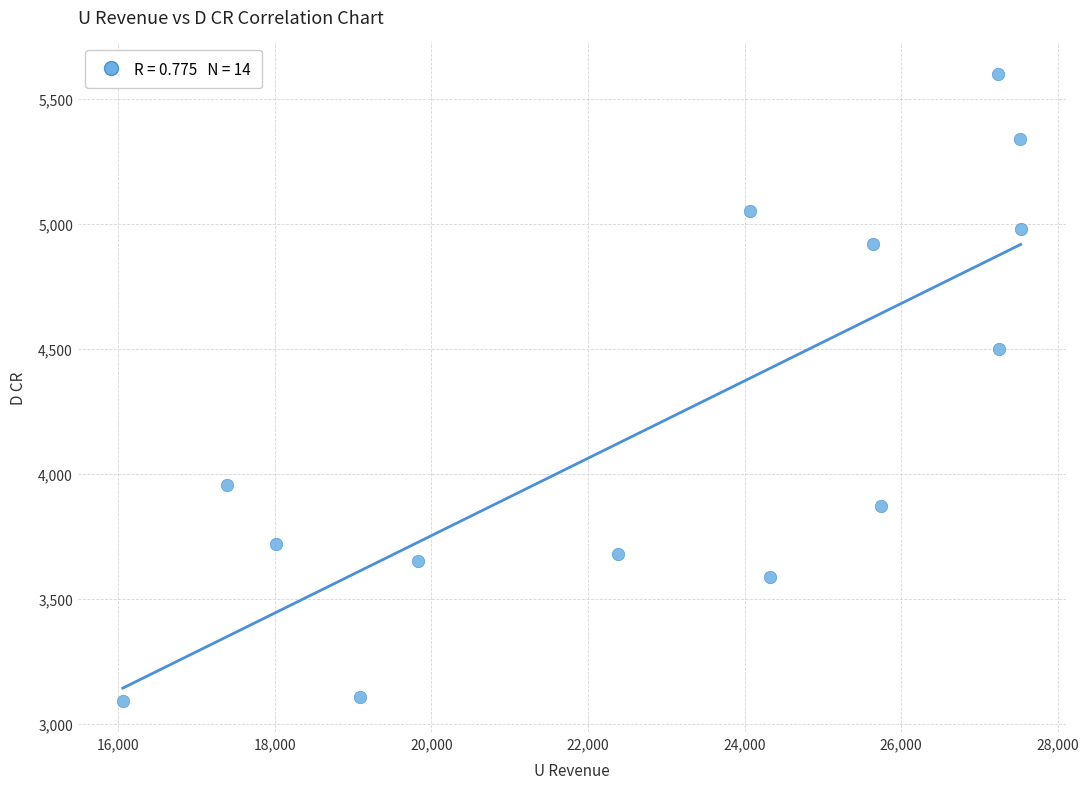

What Y value in the scatter plot is closest to 4346?

4499.1